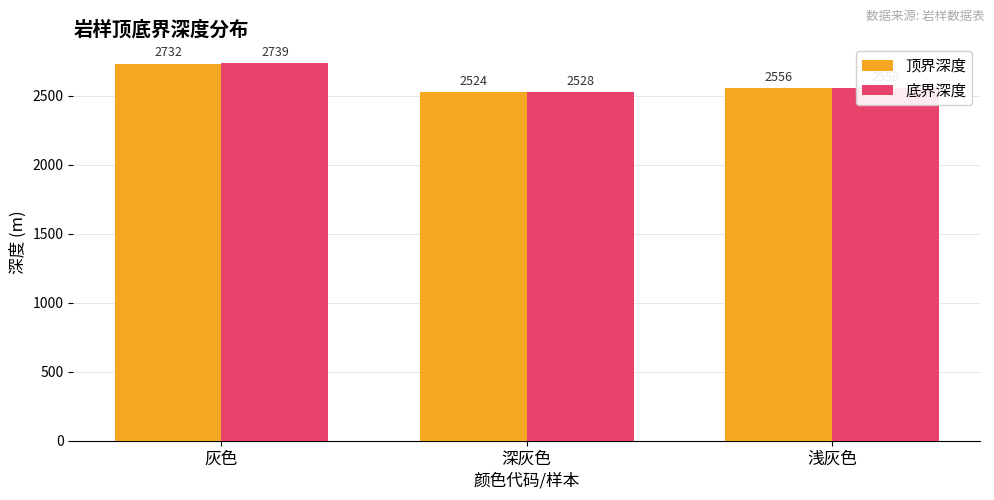

At which category does the chart reach its peak across all series?

灰色